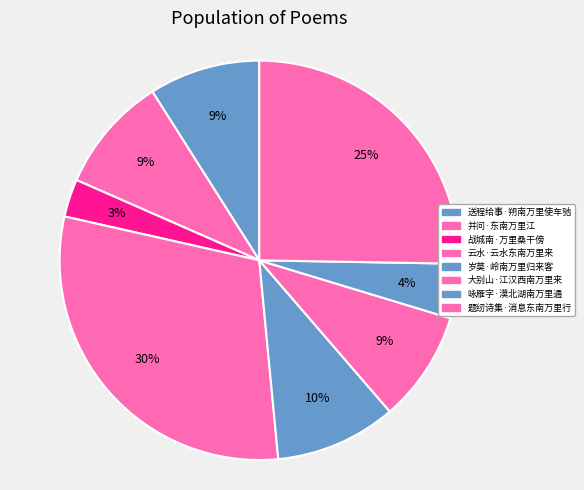

Does 送程给事·朔南万里使车驰 represent more than half of the total?

No